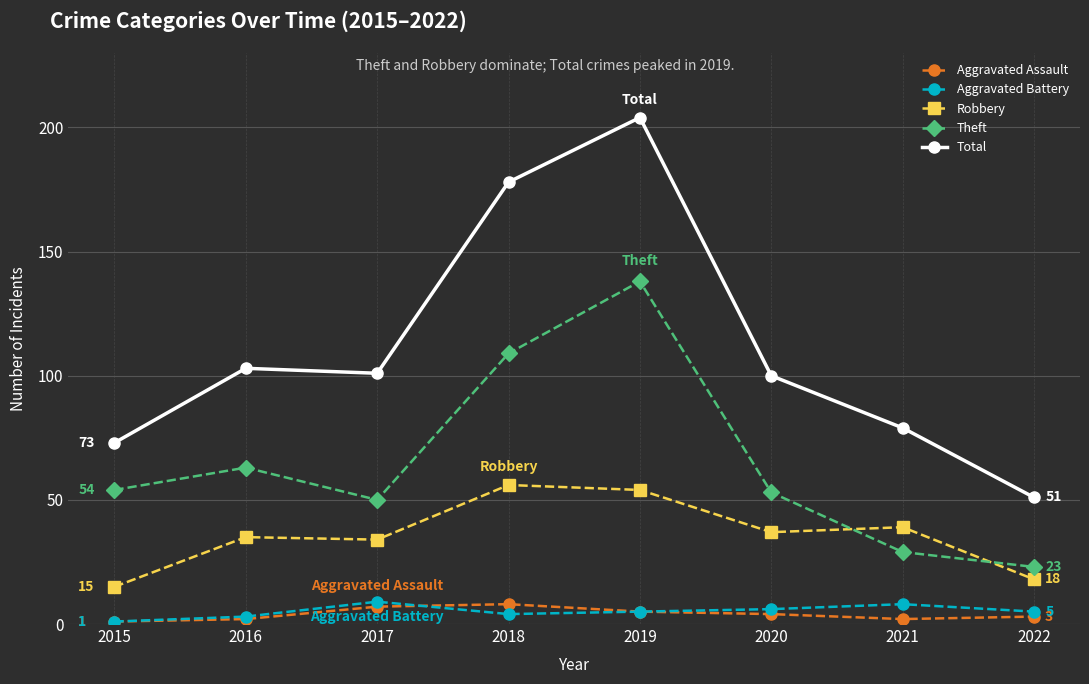

What is the difference between the Theft values at 2022 and 2018?

86